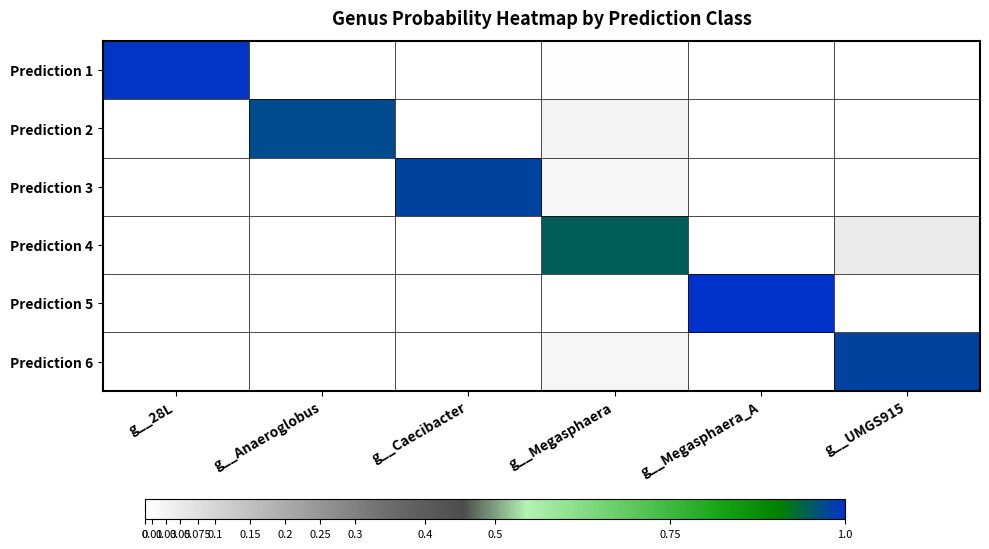

Count the number of categories in the chart.

6